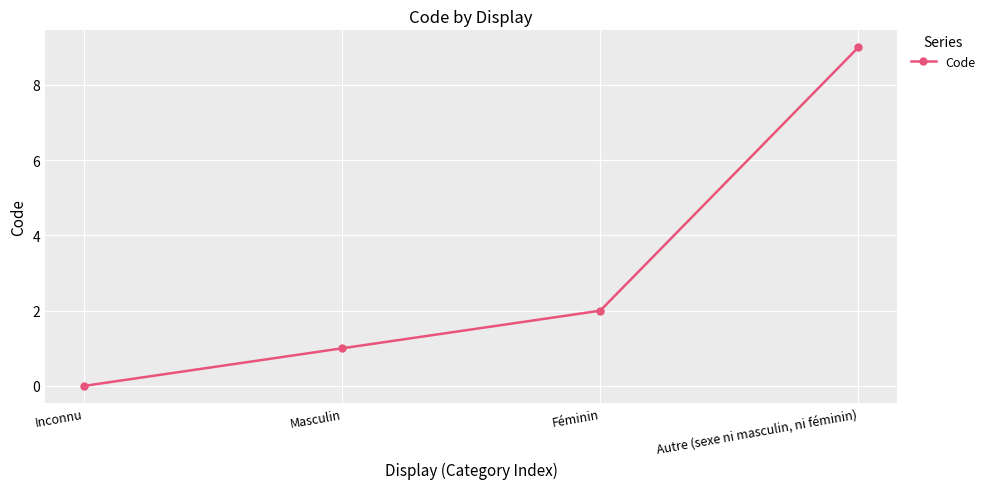

Read the value at Féminin.

2